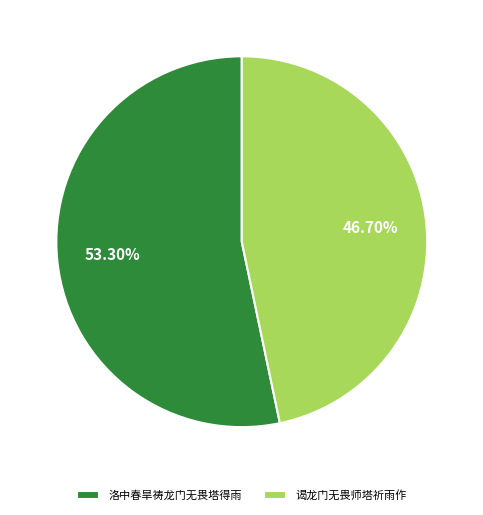

Which slice is the smallest?

谒龙门无畏师塔祈雨作